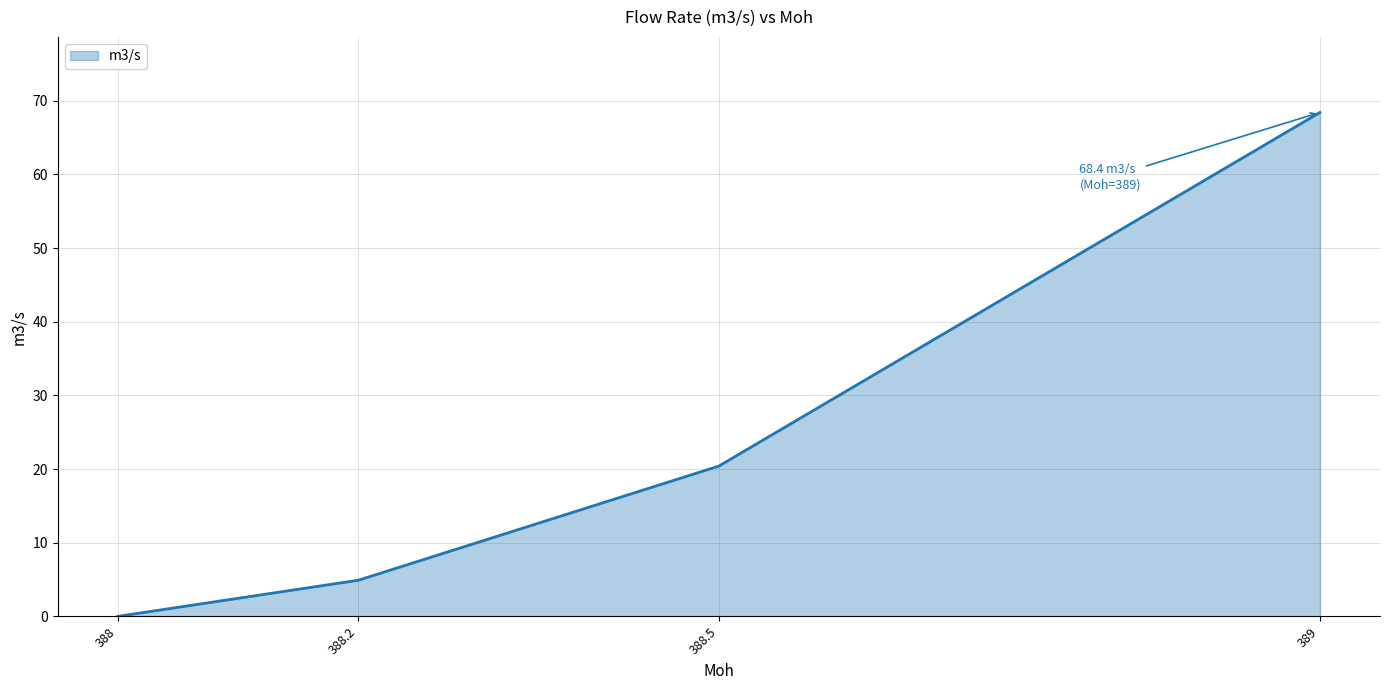

Reading left to right, extract all data points from this chart.

388=0.0	388.2=4.9	388.5=20.4	389=68.4